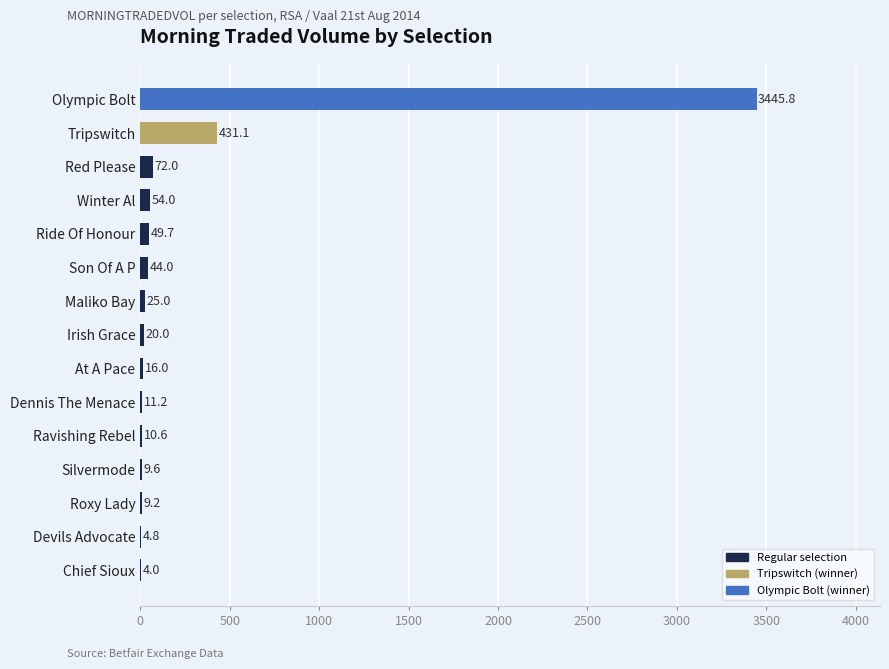

Which has a higher value, Winter Al or Red Please?

Red Please